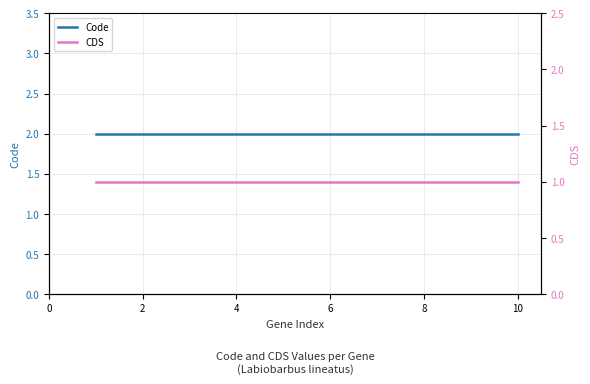

Reading left to right, extract all data points from this chart.

Code: 2	2	2	2	2	2	2	2	2	2
CDS: 1	1	1	1	1	1	1	1	1	1